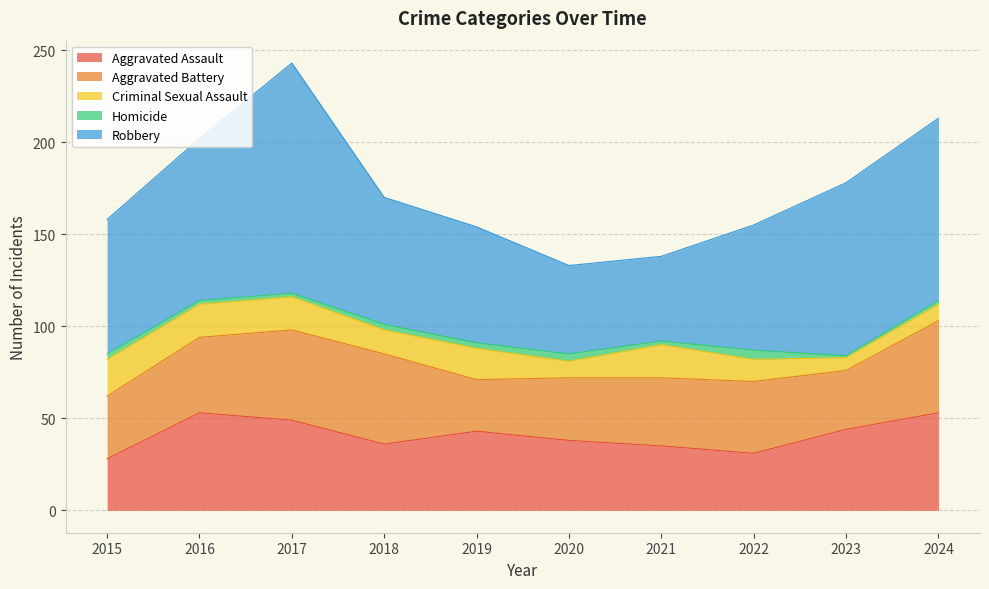

What is the smallest value displayed?

1